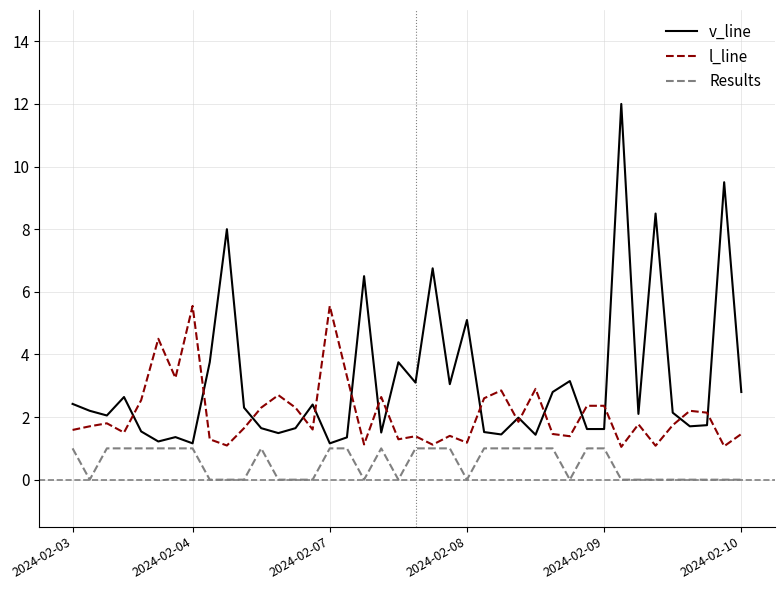

List the series in order of their overall mean, highest first.

v_line, l_line, Results